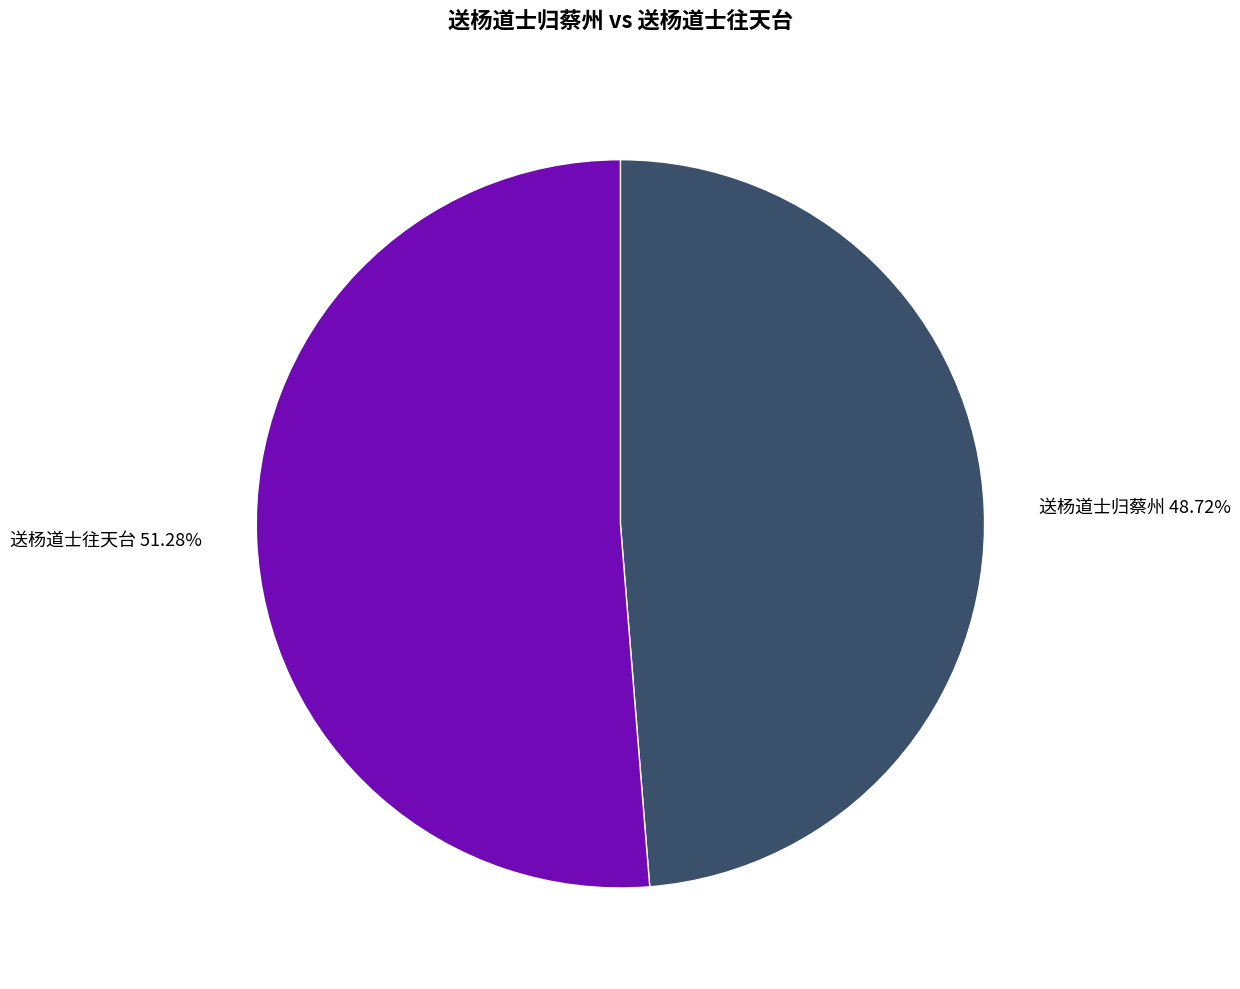

Does any single category account for the majority?

Yes